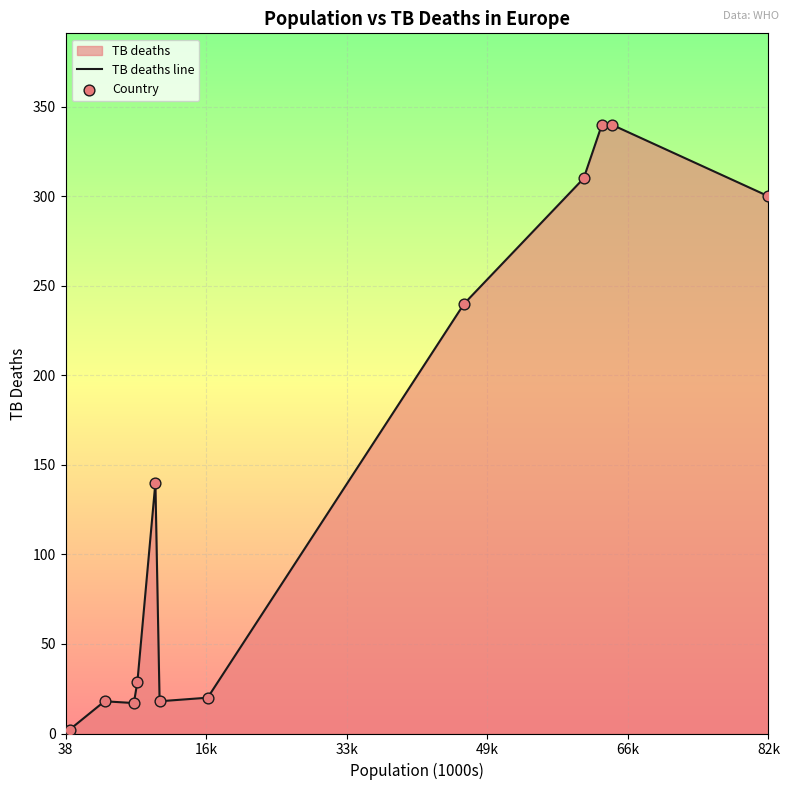

What is the greatest value displayed?

340.0